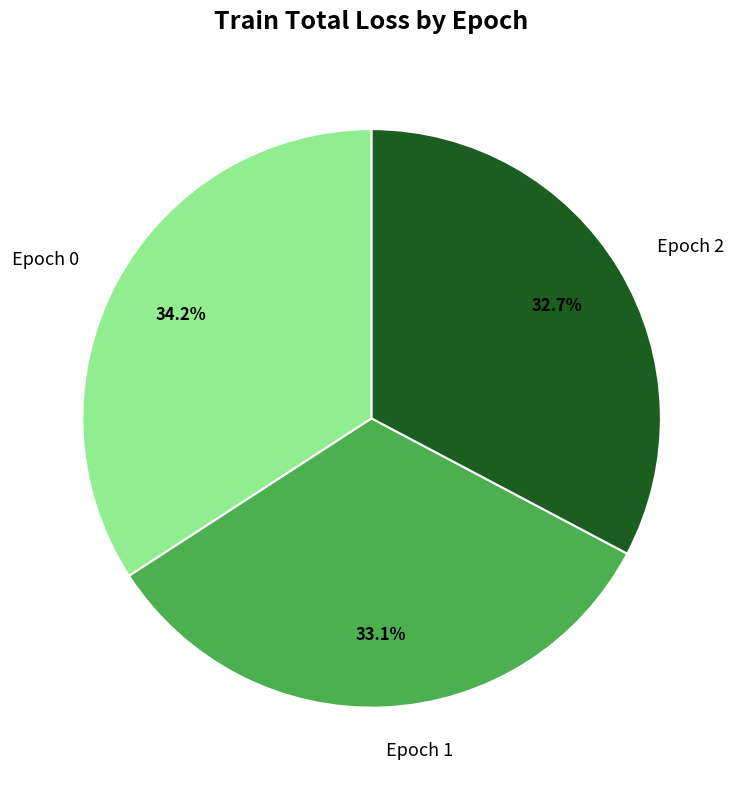

Approximately how many times larger is the value at Epoch 1 compared to Epoch 2?

1.0